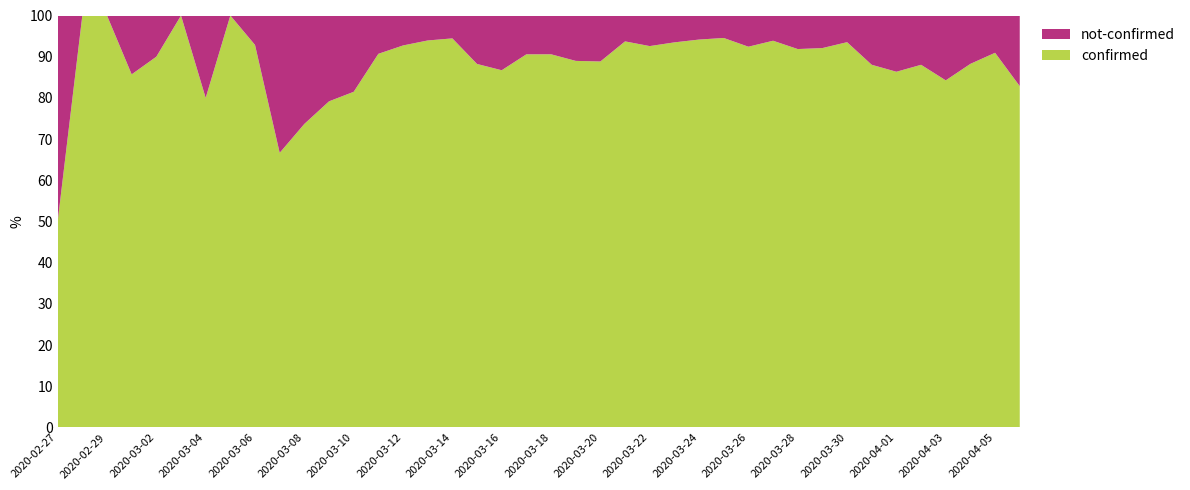

Reading left to right, list all the values displayed in this chart.

confirmed: 2020-02-27=2	2020-02-28=3	2020-02-29=1	2020-03-01=6	2020-03-02=9	2020-03-03=6	2020-03-04=8	2020-03-05=10	2020-03-06=13	2020-03-07=6	2020-03-08=14	2020-03-09=19	2020-03-10=22	2020-03-11=39	2020-03-12=51	2020-03-13=62	2020-03-14=51	2020-03-15=60	2020-03-16=124	2020-03-17=125	2020-03-18=154	2020-03-19=210	2020-03-20=199	2020-03-21=179	2020-03-22=212	2020-03-23=387	2020-03-24=387	2020-03-25=416	2020-03-26=415	2020-03-27=521	2020-03-28=282	2020-03-29=233	2020-03-30=390	2020-03-31=287	2020-04-01=272	2020-04-02=309	2020-04-03=289	2020-04-04=173	2020-04-05=201	2020-04-06=285
not-confirmed: 2020-02-27=2	2020-02-28=0	2020-02-29=0	2020-03-01=1	2020-03-02=1	2020-03-03=0	2020-03-04=2	2020-03-05=0	2020-03-06=1	2020-03-07=3	2020-03-08=5	2020-03-09=5	2020-03-10=5	2020-03-11=4	2020-03-12=4	2020-03-13=4	2020-03-14=3	2020-03-15=8	2020-03-16=19	2020-03-17=13	2020-03-18=16	2020-03-19=26	2020-03-20=25	2020-03-21=12	2020-03-22=17	2020-03-23=27	2020-03-24=24	2020-03-25=24	2020-03-26=34	2020-03-27=34	2020-03-28=25	2020-03-29=20	2020-03-30=27	2020-03-31=39	2020-04-01=43	2020-04-02=42	2020-04-03=54	2020-04-04=23	2020-04-05=20	2020-04-06=59